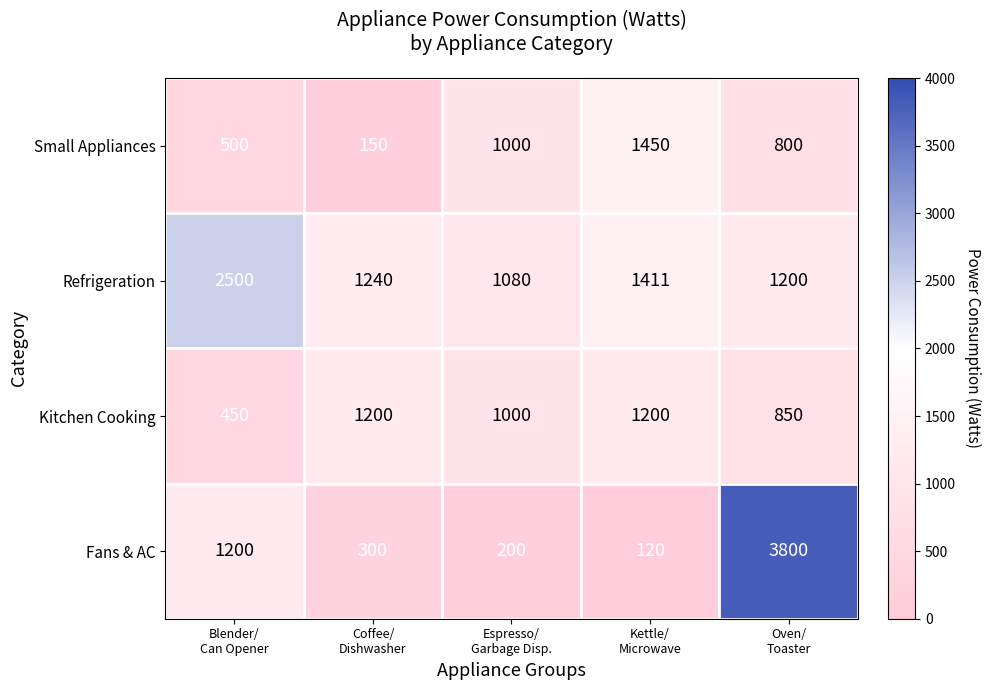

How many distinct data groups are displayed?

4